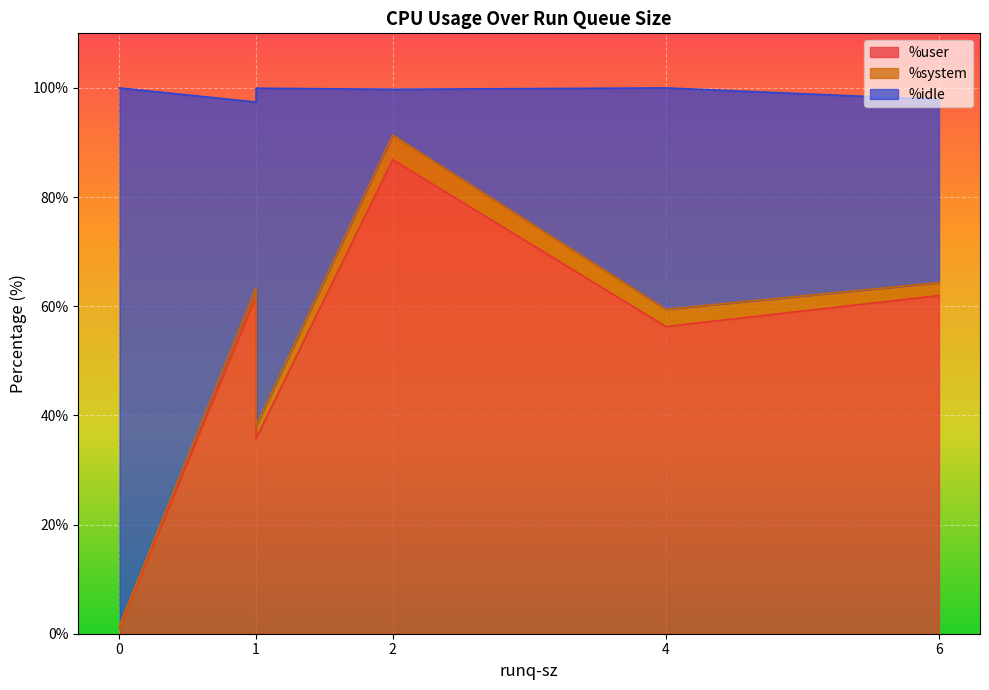

Which category has the highest value in the %user series?

2